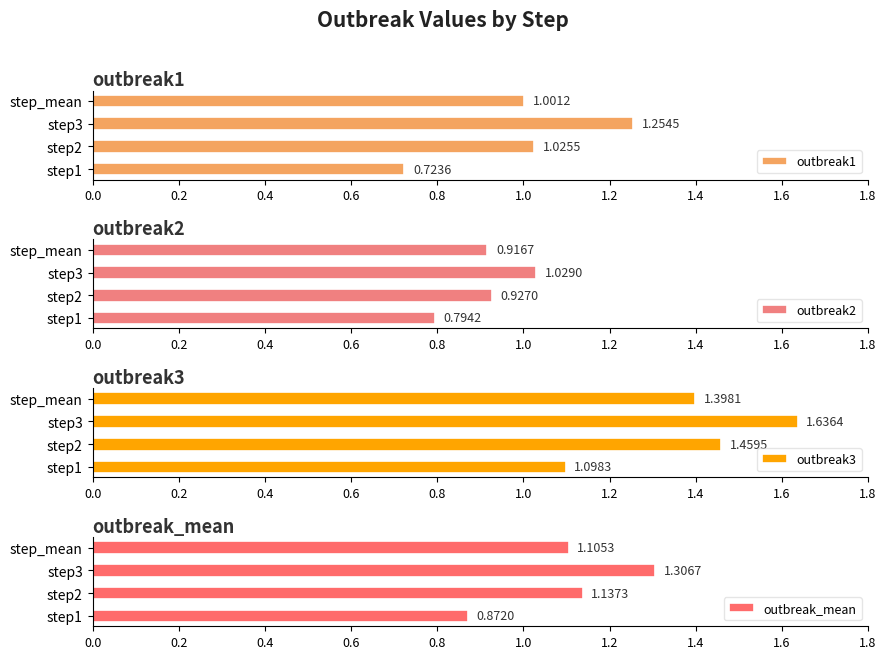

True or false: outbreak3 has a value of 2.6 at step3.

False